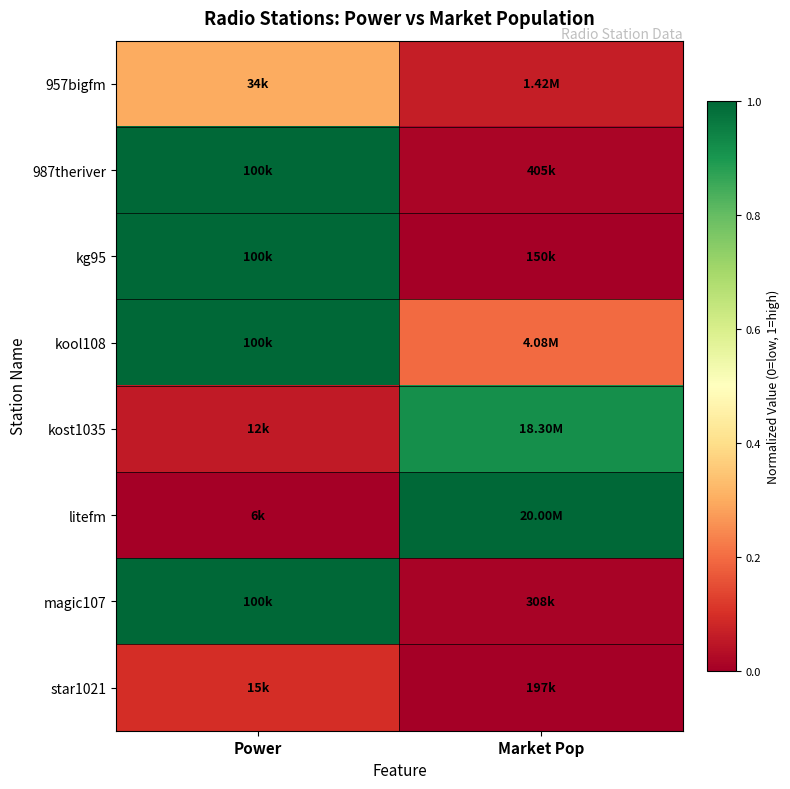

Reading right to left, transcribe all the data shown in this chart.

957bigfm: Market Pop=0.1	Power=0.3
987theriver: Market Pop=0.0	Power=1.0
kg95: Market Pop=0.0	Power=1.0
kool108: Market Pop=0.2	Power=1.0
kost1035: Market Pop=0.9	Power=0.1
litefm: Market Pop=1.0	Power=0.0
magic107: Market Pop=0.0	Power=1.0
star1021: Market Pop=0.0	Power=0.1